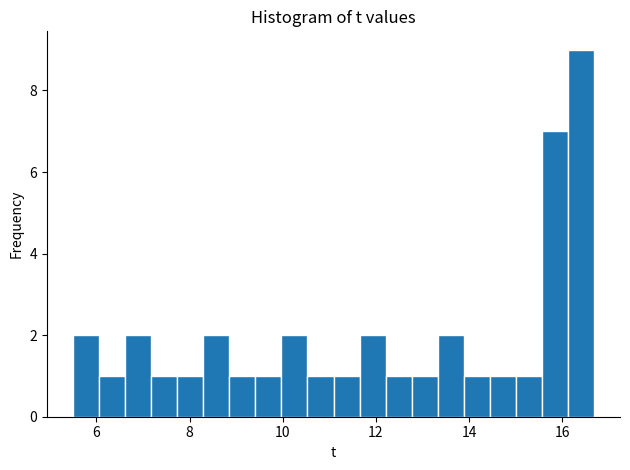

Read against the x-axis, roughly where is the centre of the tallest bar?

16.4